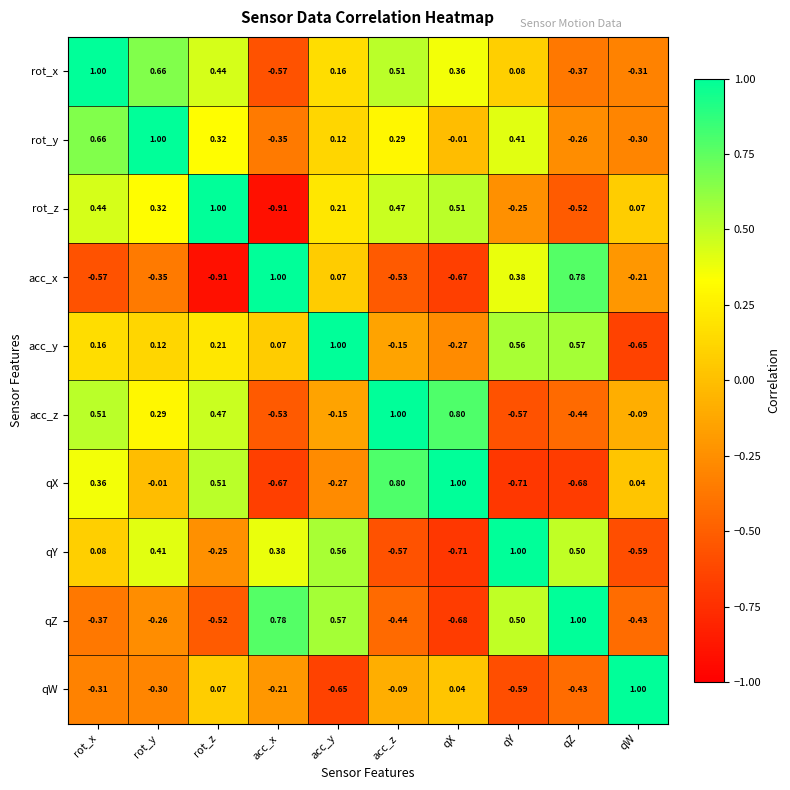

Which series has the largest total across all categories?

rot_x